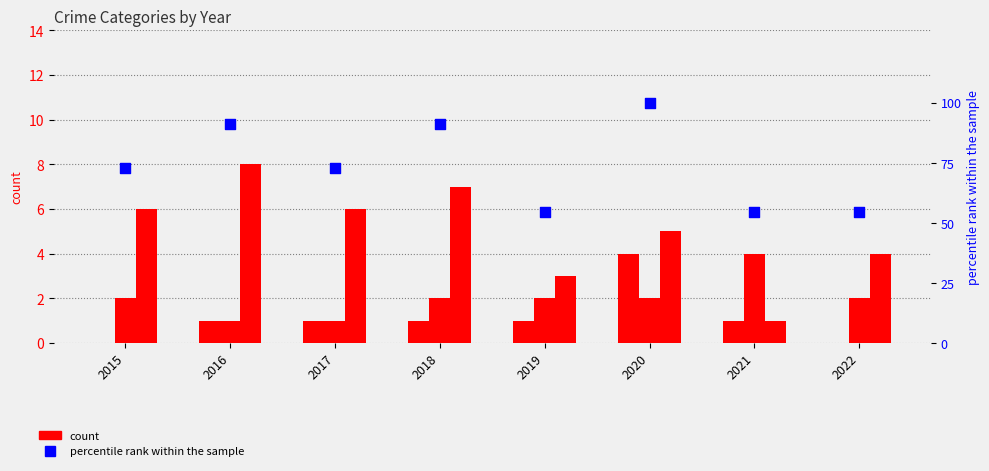

At which category is the sum across all series the highest?

2020